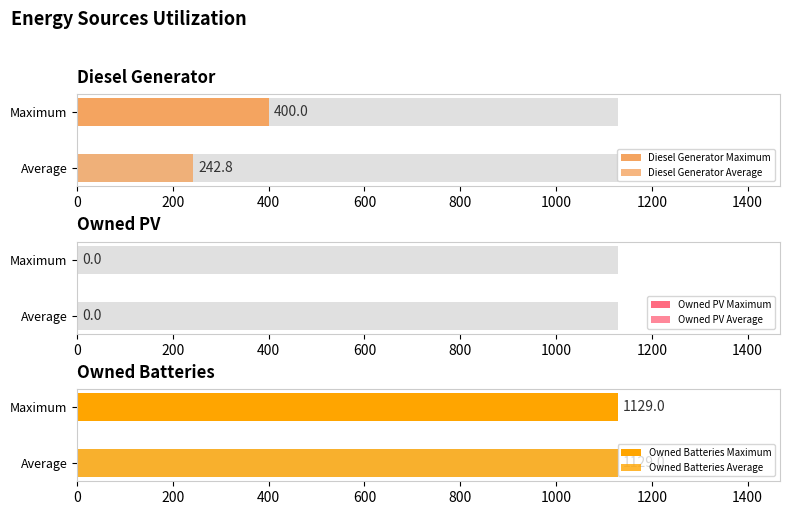

How many bars are there in each group?

3